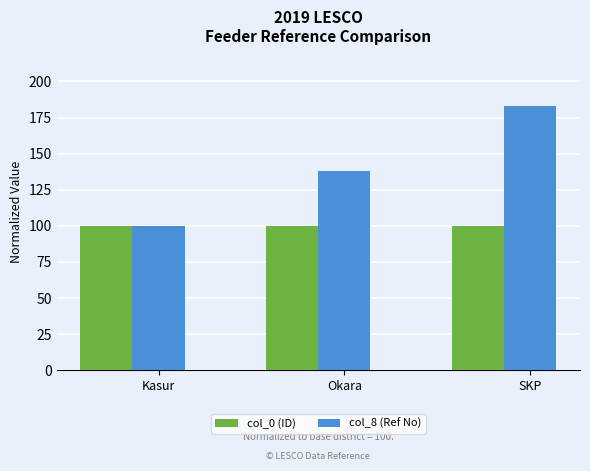

What is the highest value of the col_0 (ID) series?

100.0